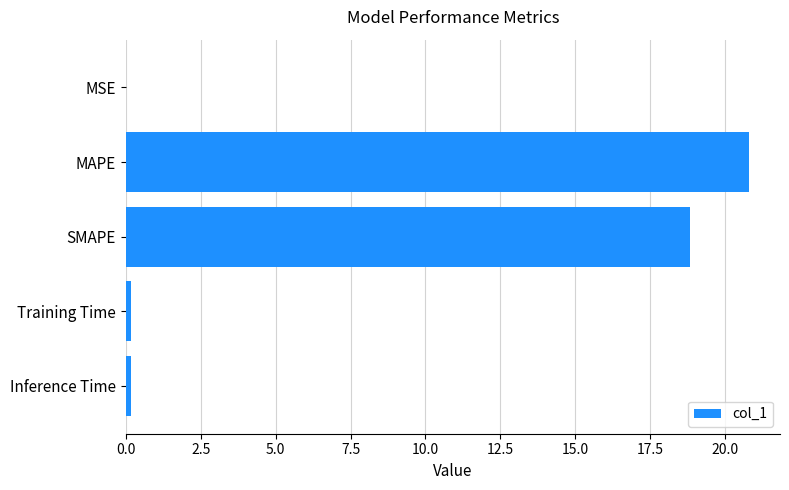

Which has a higher value, MAPE or Inference Time?

MAPE